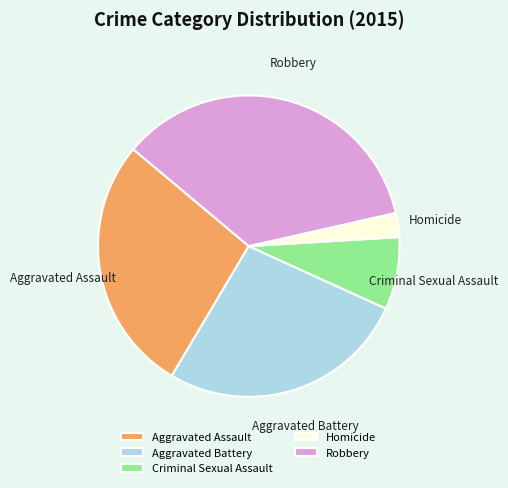

Do Aggravated Assault and Aggravated Battery together represent more than half of the pie?

Yes